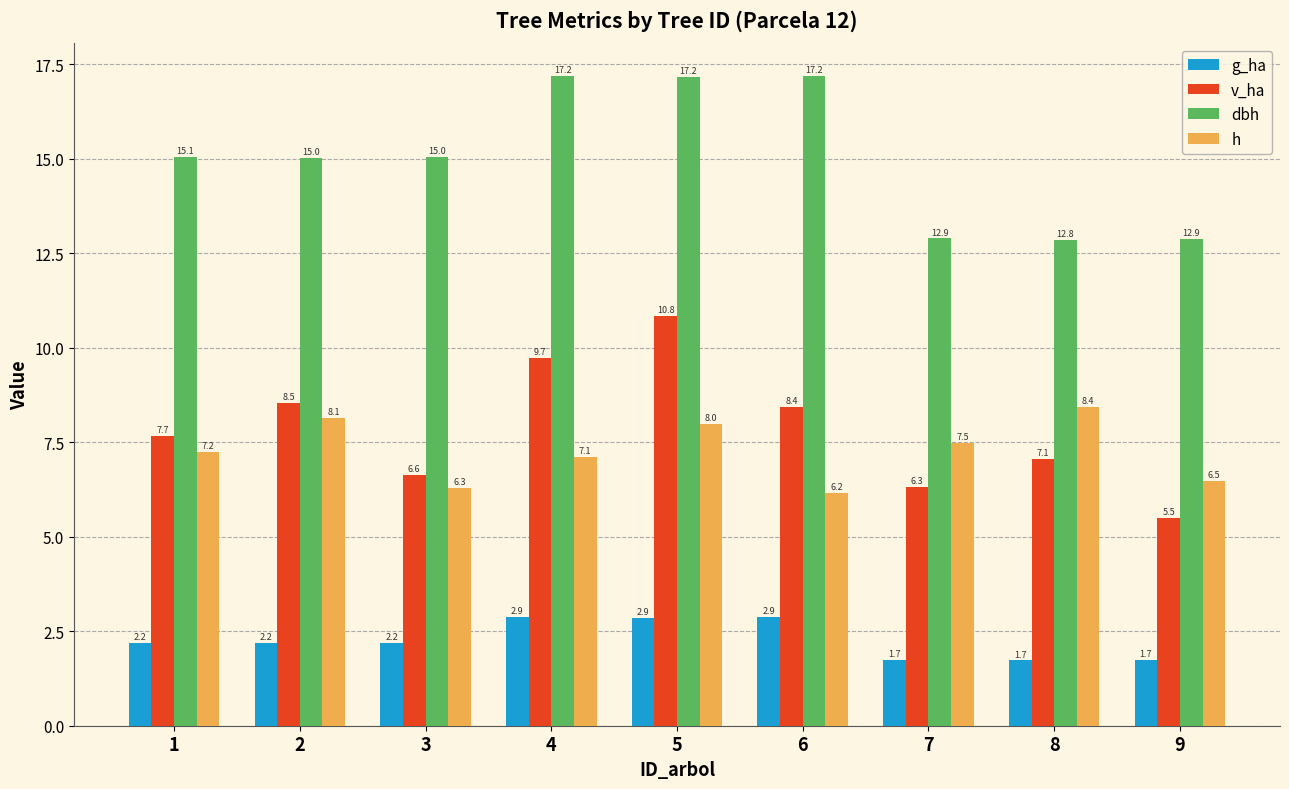

What is the difference between the maximum and minimum values in the g_ha series?

1.1